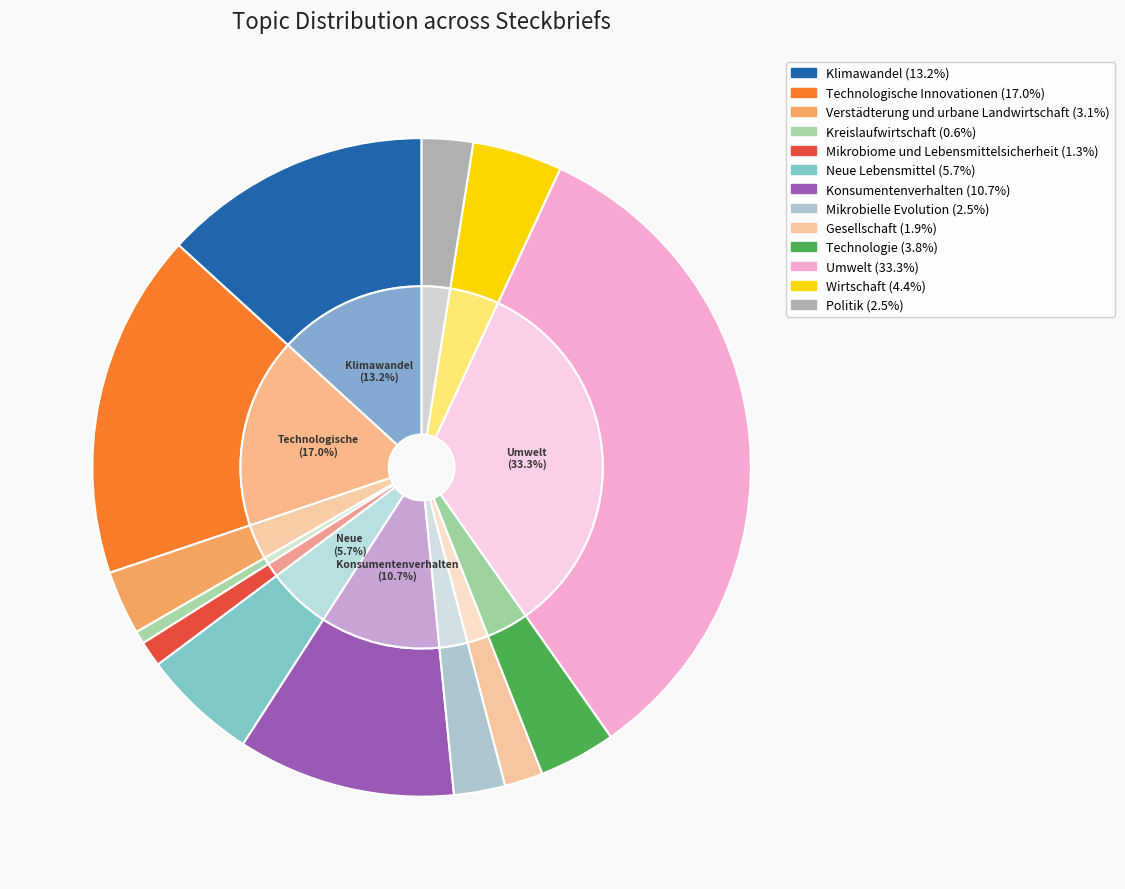

True or false: Konsumentenverhalten accounts for 11% of the total.

True